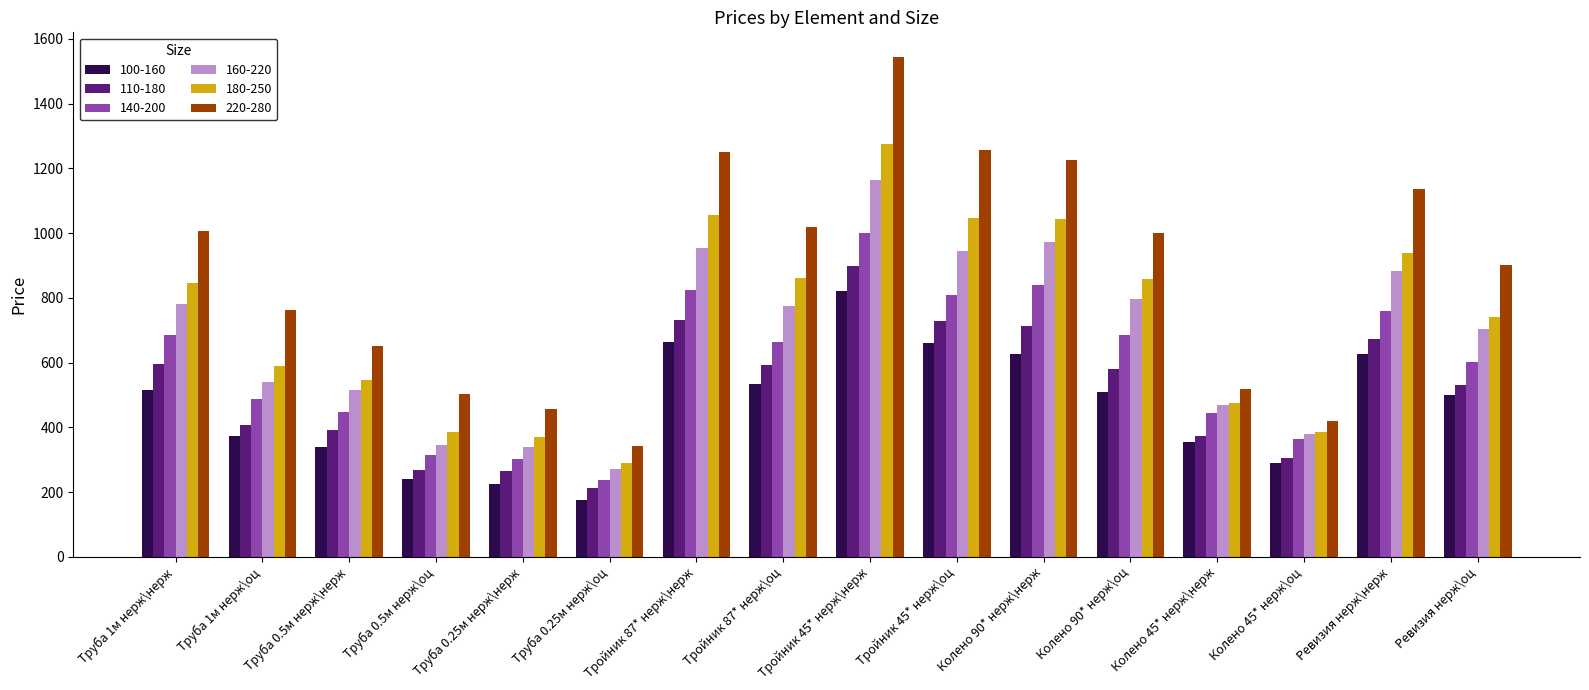

At which category does the chart reach its minimum across all series?

Труба 0.25м нерж\оц